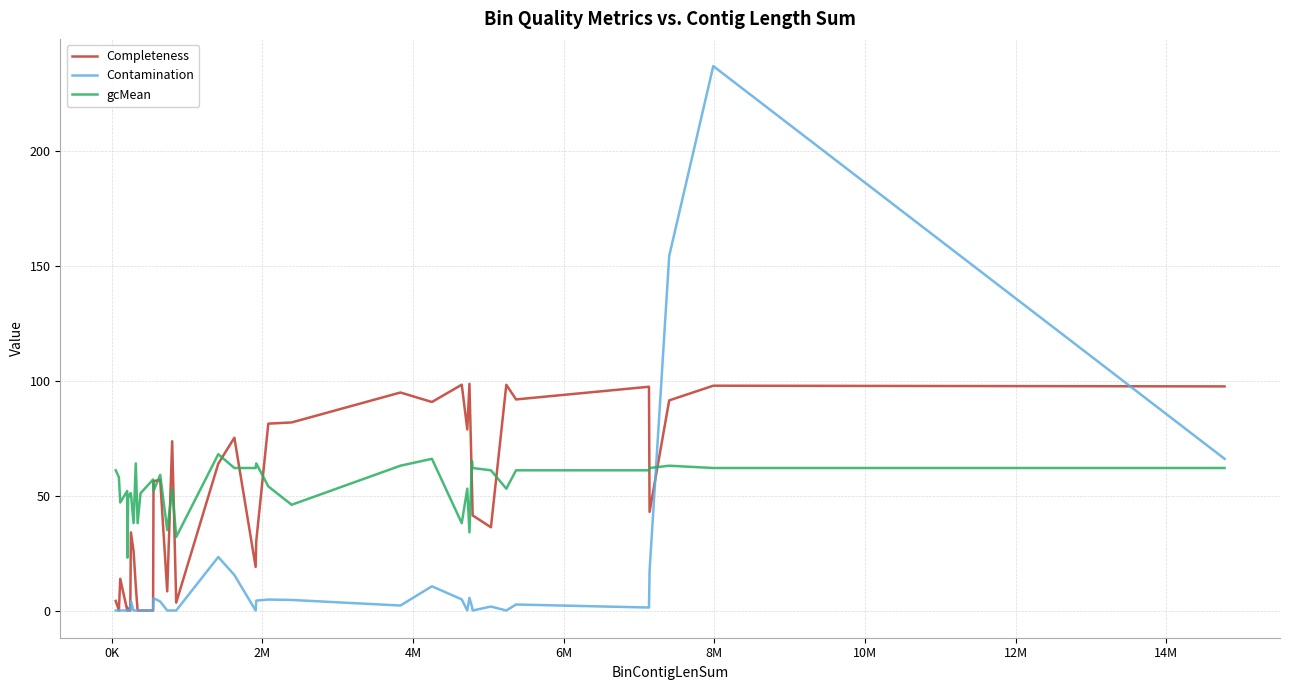

Which series has the largest range (max minus min)?

Contamination